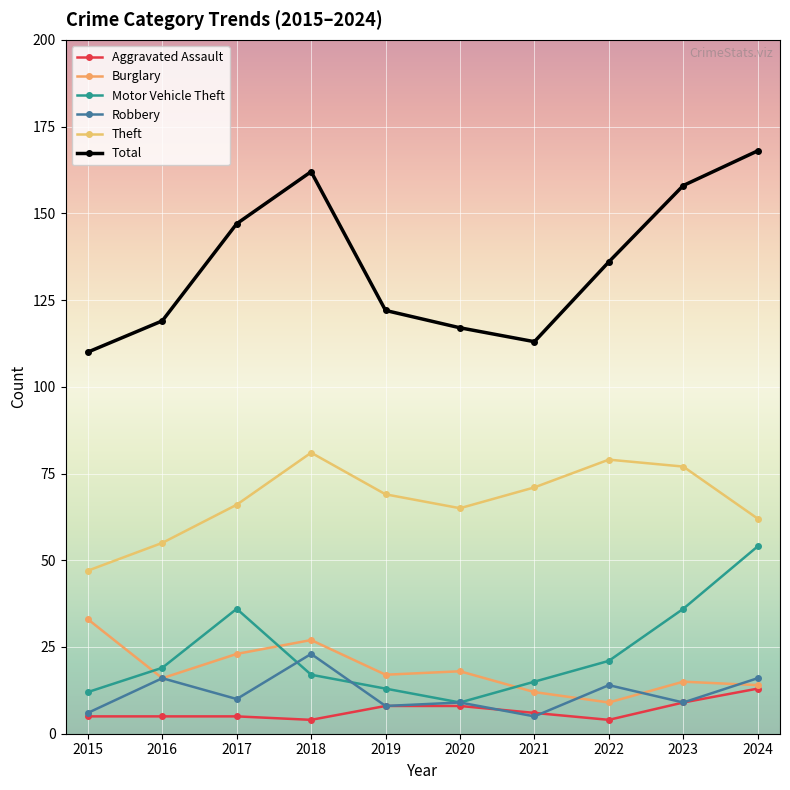

What is the difference between the second highest and second lowest values in the Aggravated Assault series?

5